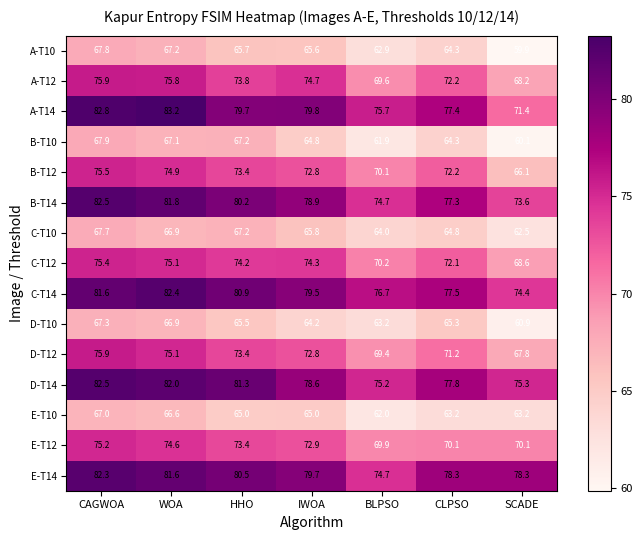

At which label does E-T10 first exceed 65?

CAGWOA